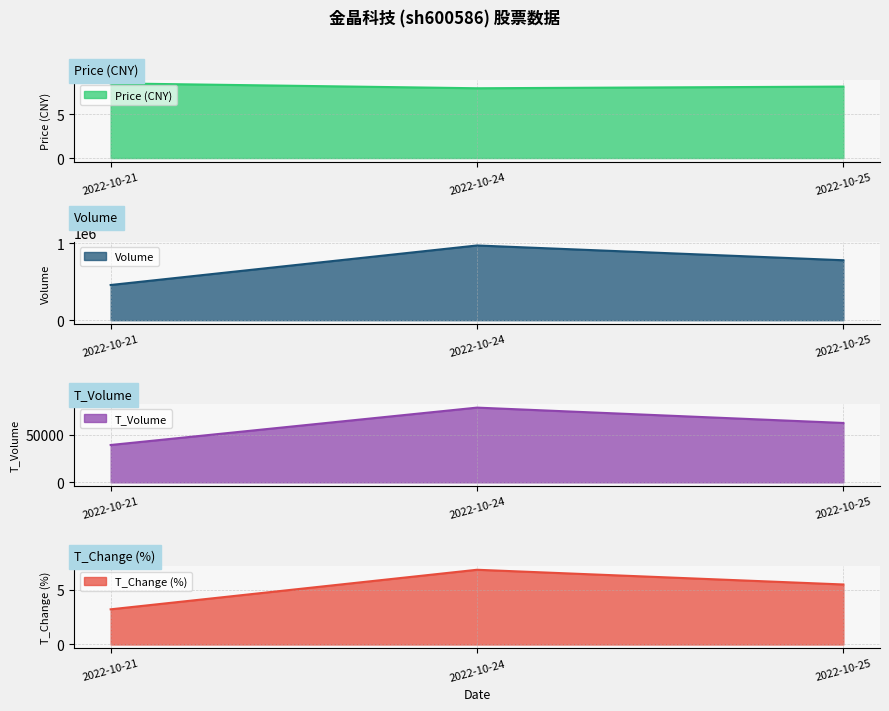

Which label corresponds to the largest value in the chart?

2022-10-24